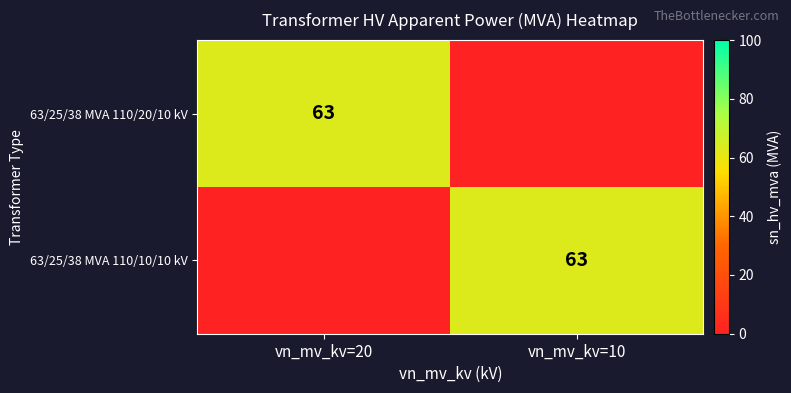

The 63/25/38 MVA 110/20/10 kV series shows 63 at vn_mv_kv=20. True or false?

True